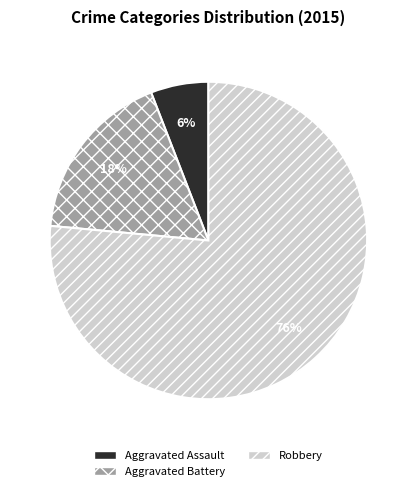

Is the sum of Aggravated Assault and Robbery greater than half?

Yes